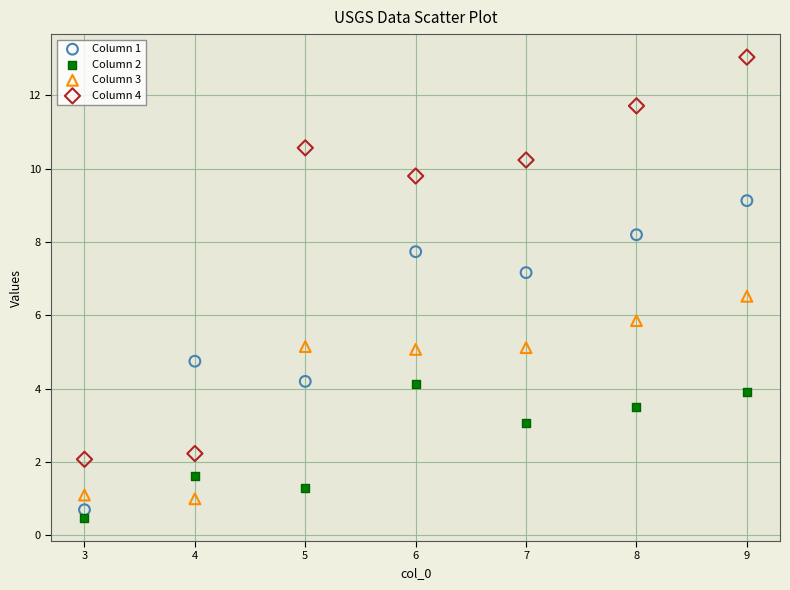

Which series has the widest spread of Y values?

Column 4